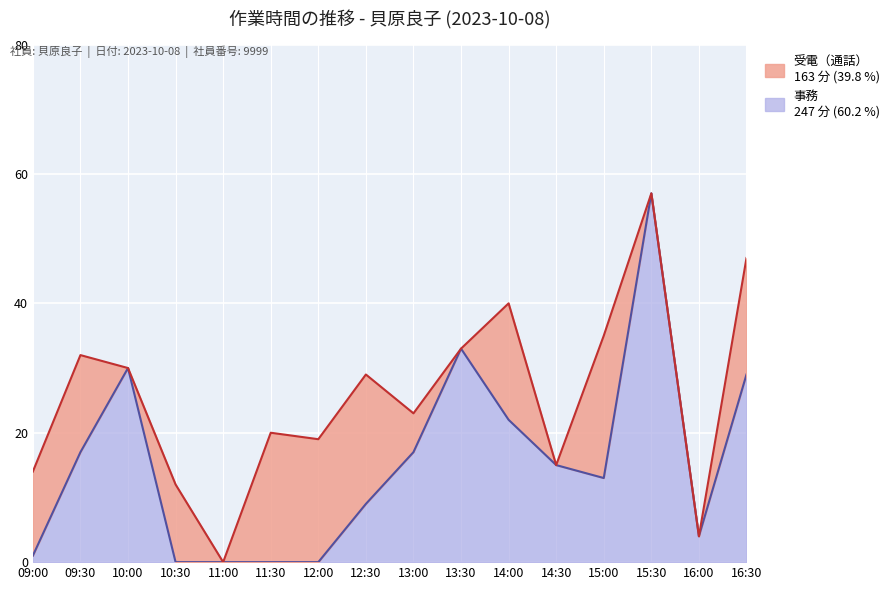

Does the chart display data point markers on the line(s)?

No